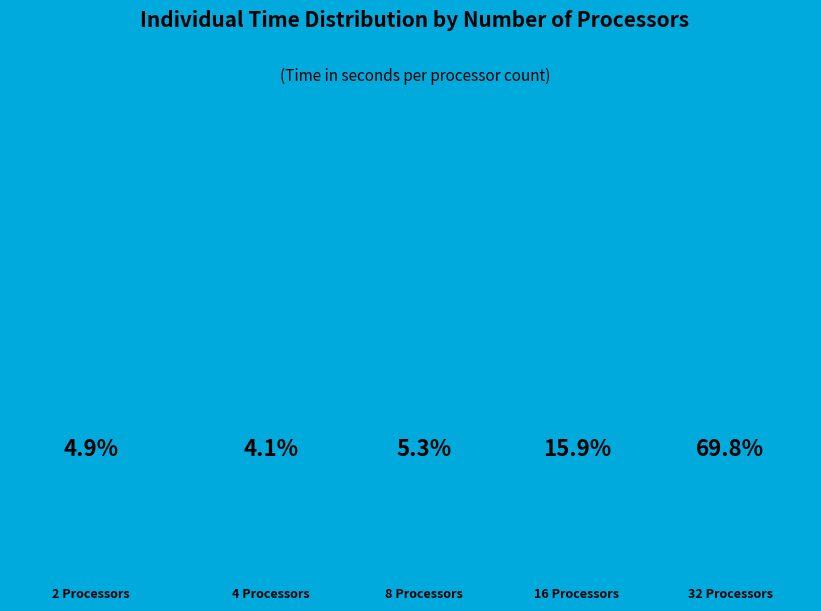

The 32 slice represents 70% of the pie. True or false?

True